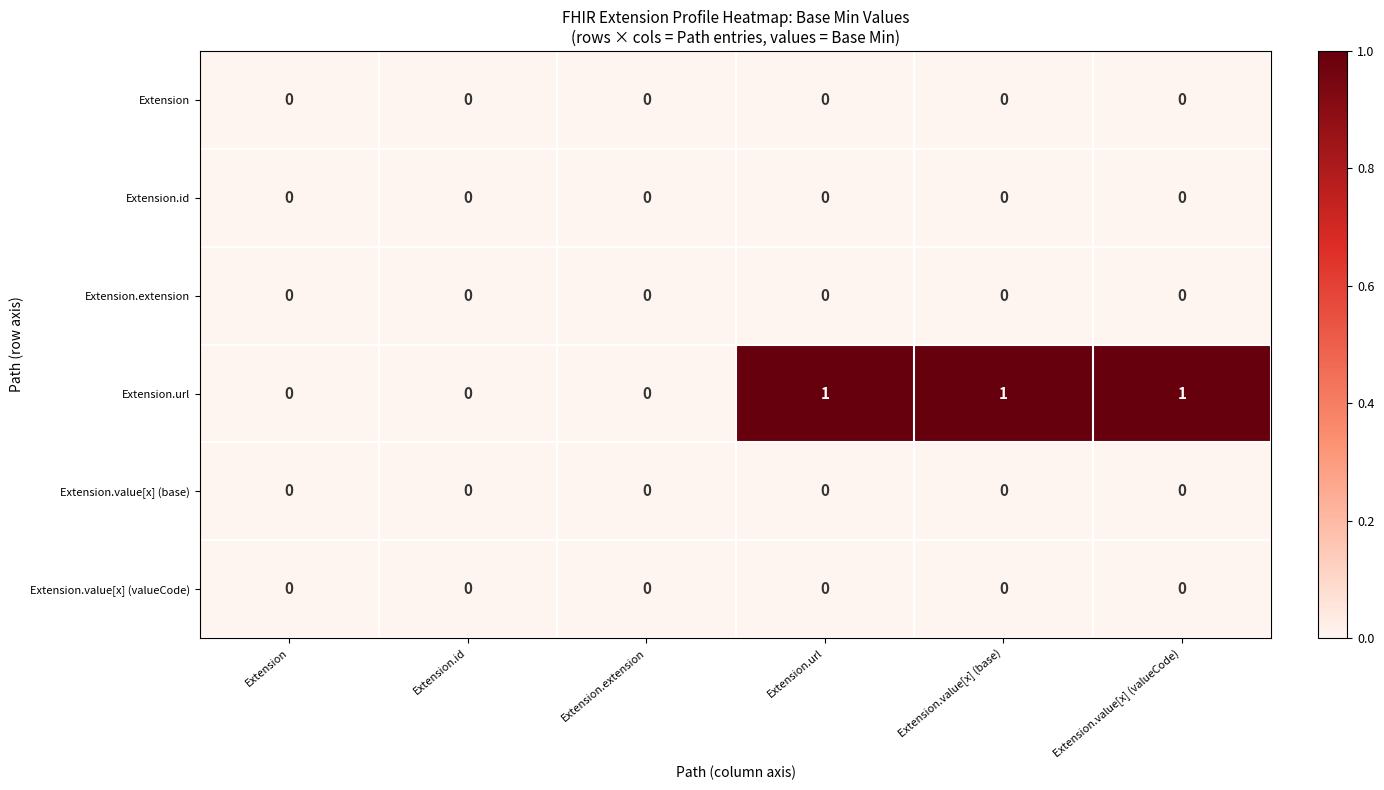

Is it true that Extension.id equals 0 at Extension?

True